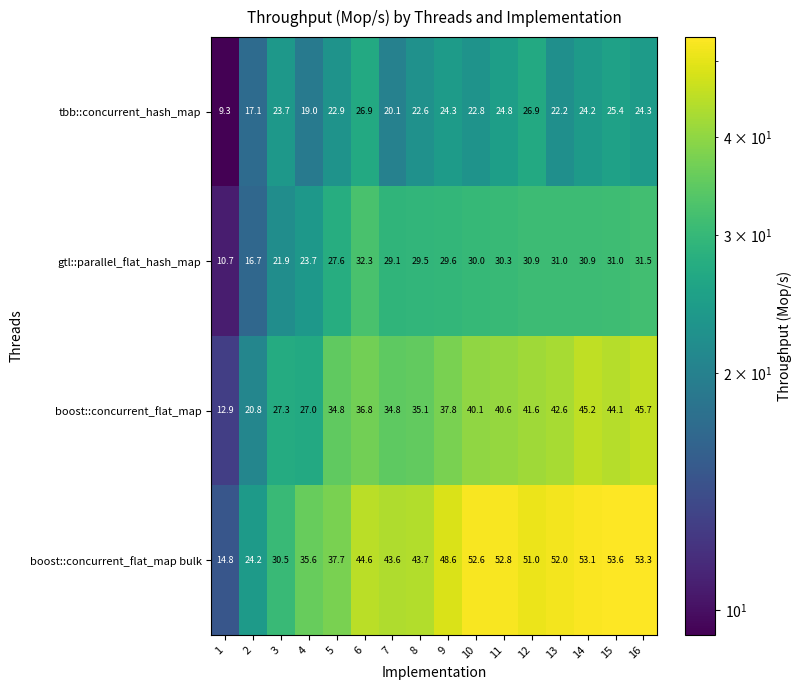

What is the sum of all tbb::concurrent_hash_map values?

356.5